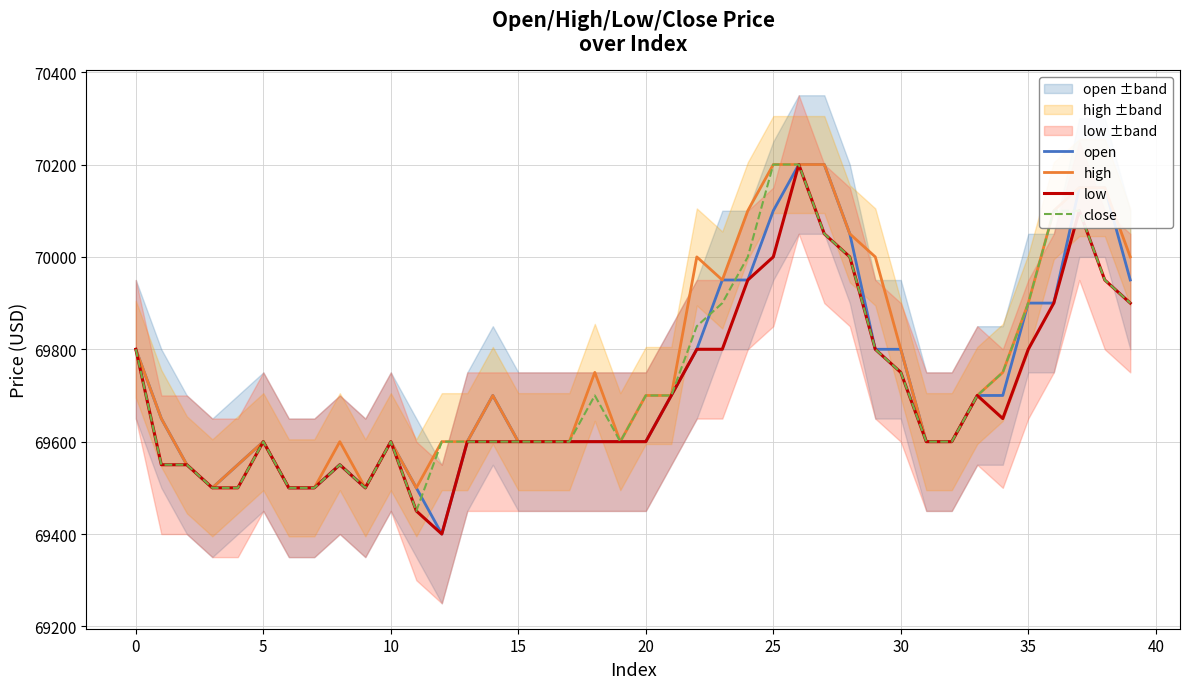

What is the label of the 18th point from the right?

22